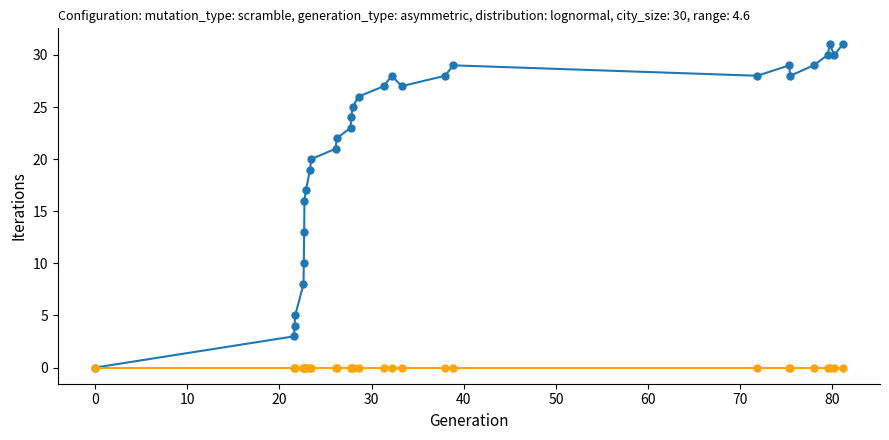

What is the greatest value displayed?

31